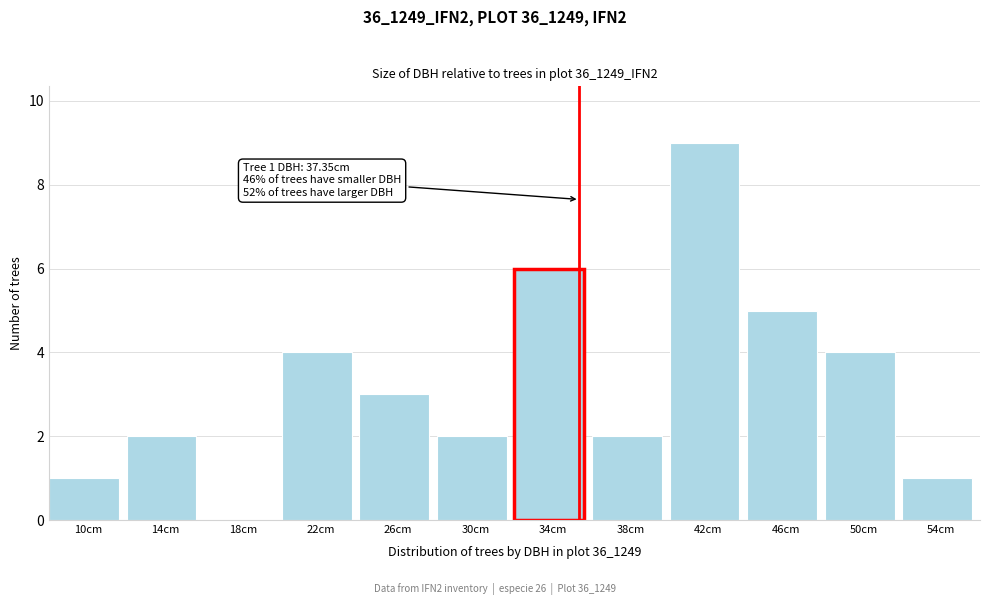

Reading right to left, transcribe all the data shown in this chart.

54cm=1	50cm=4	46cm=5	42cm=9	38cm=2	34cm=6	30cm=2	26cm=3	22cm=4	18cm=0	14cm=2	10cm=1